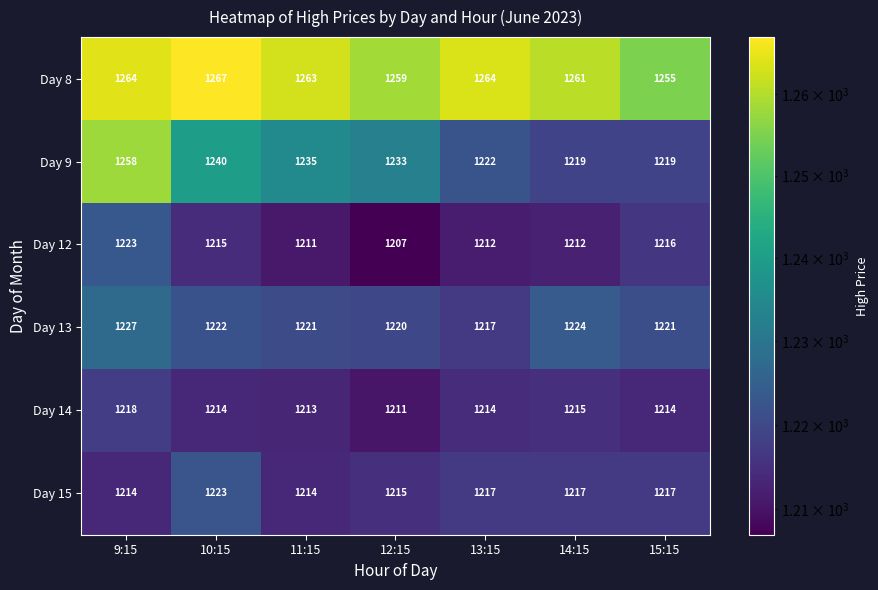

What is the total value across all series at 11:15?

7357